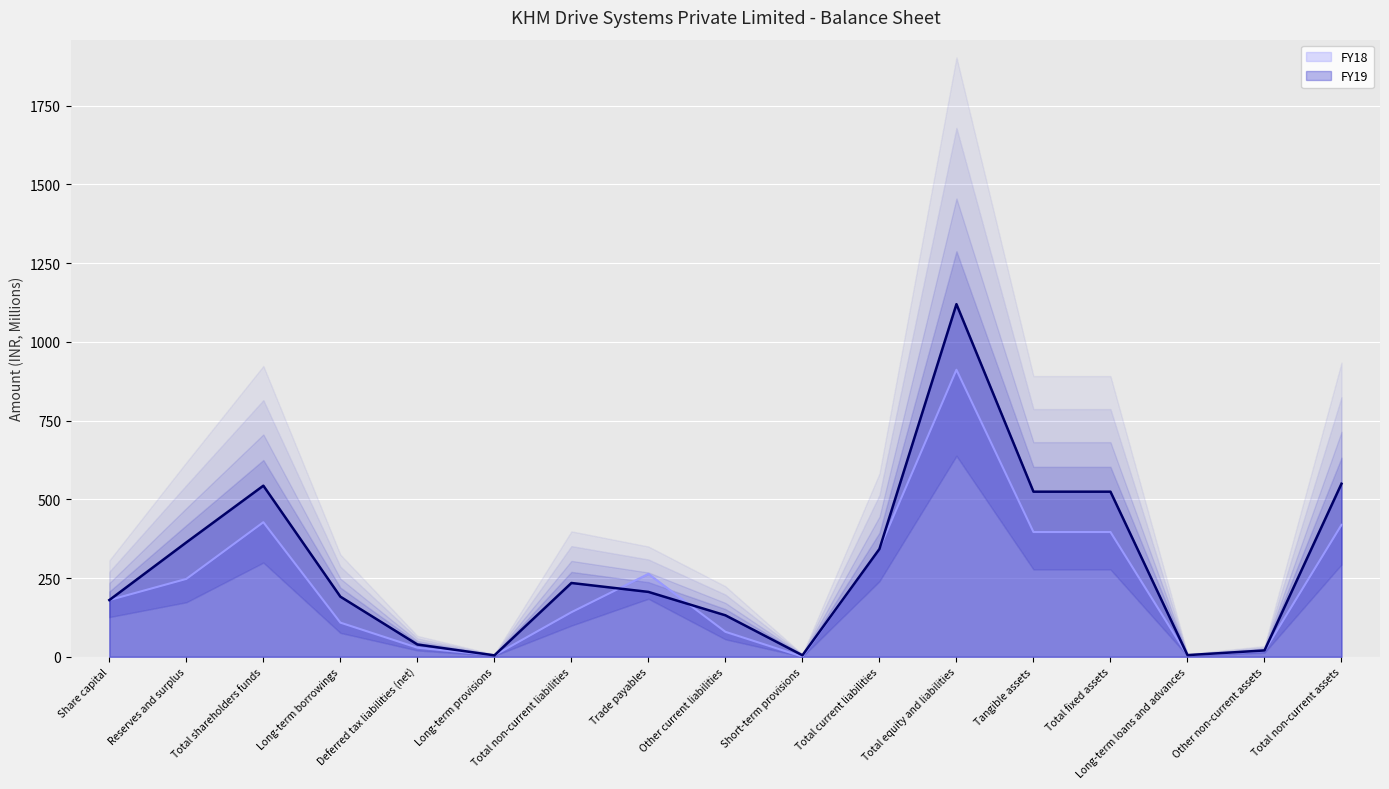

List the series in order of their peak value, lowest first.

FY18, FY19